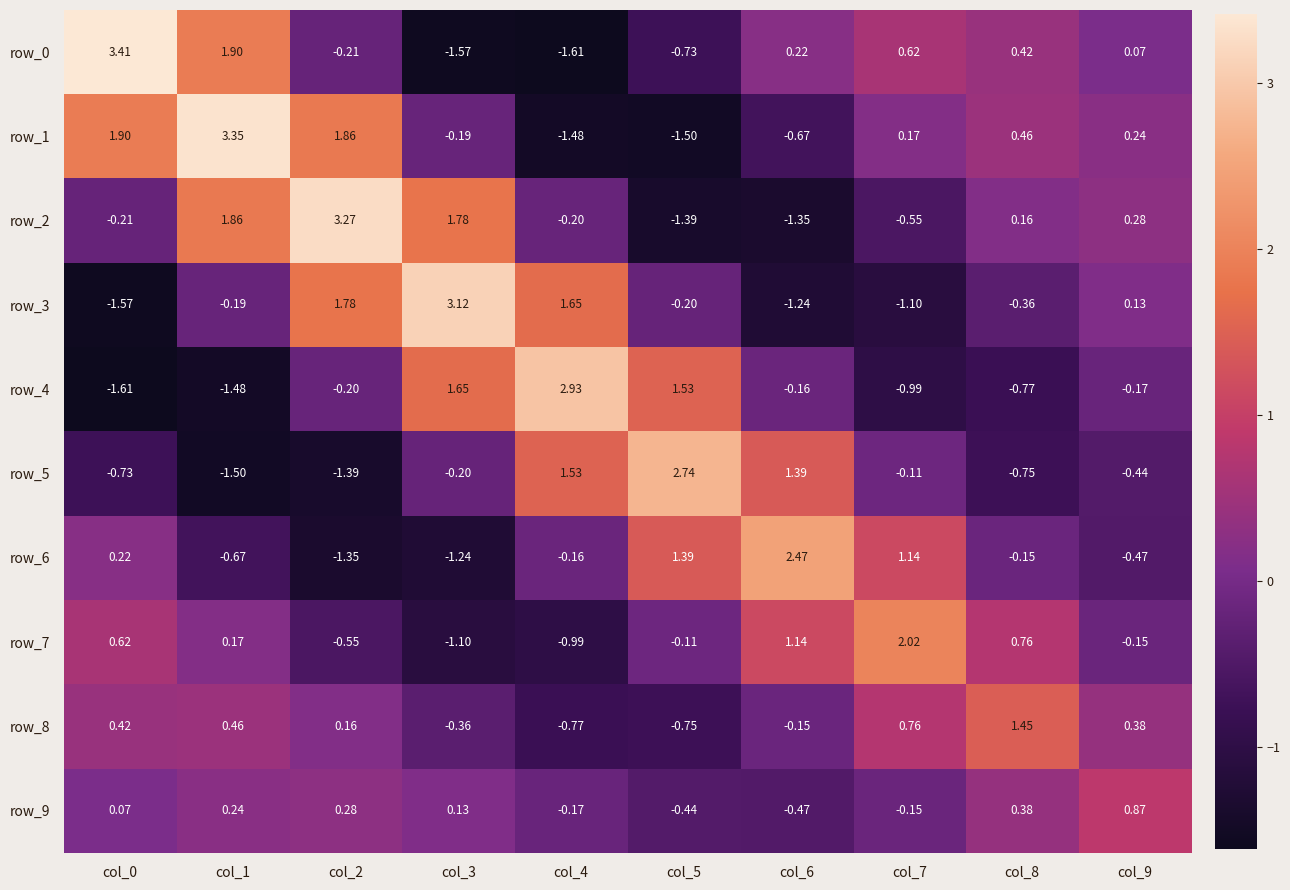

Where does the row_7 series first go above 0?

col_0